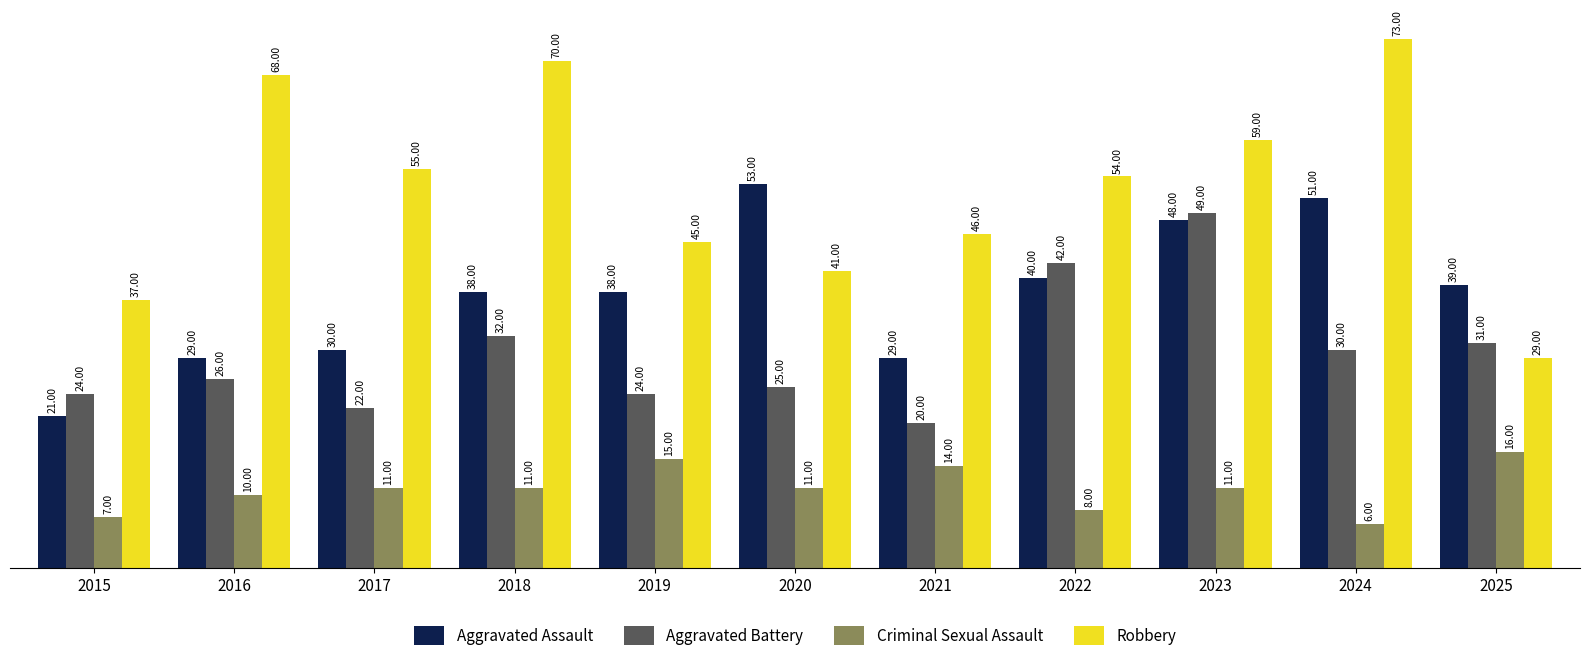

What is the lowest value of the Aggravated Assault series?

21